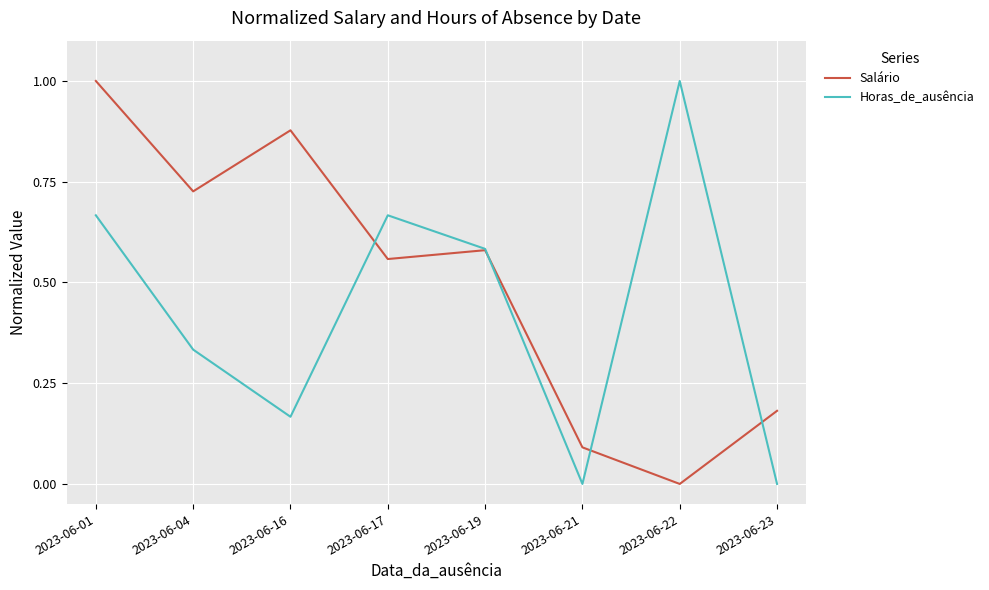

Is the value of Horas_de_ausência at 2023-06-23 greater than the value of Salário at 2023-06-21?

No